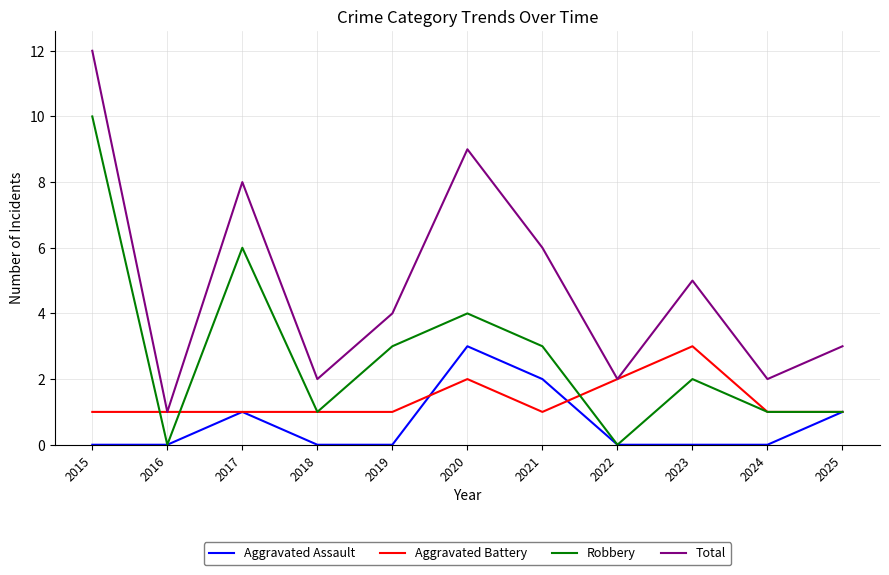

What is the difference between the Total values at 2019 and 2022?

2